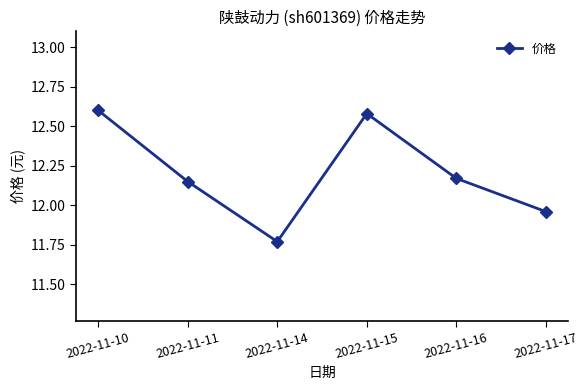

How many data points are less than 12?

2